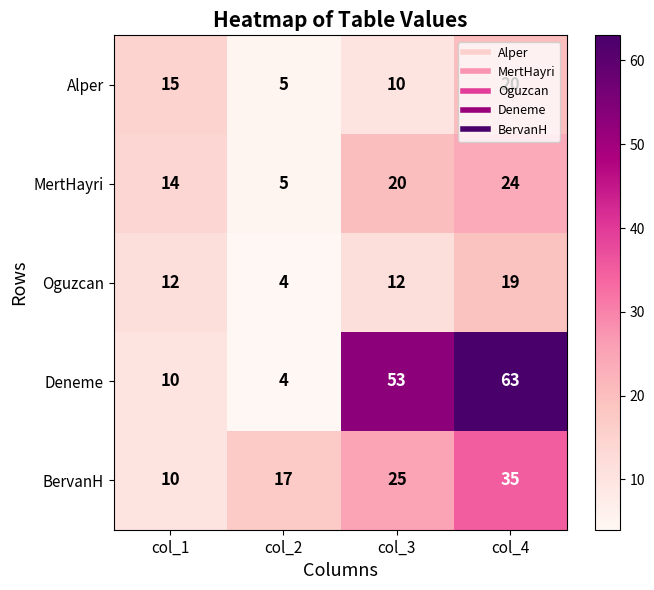

Is it true that Deneme equals 10 at col_1?

True